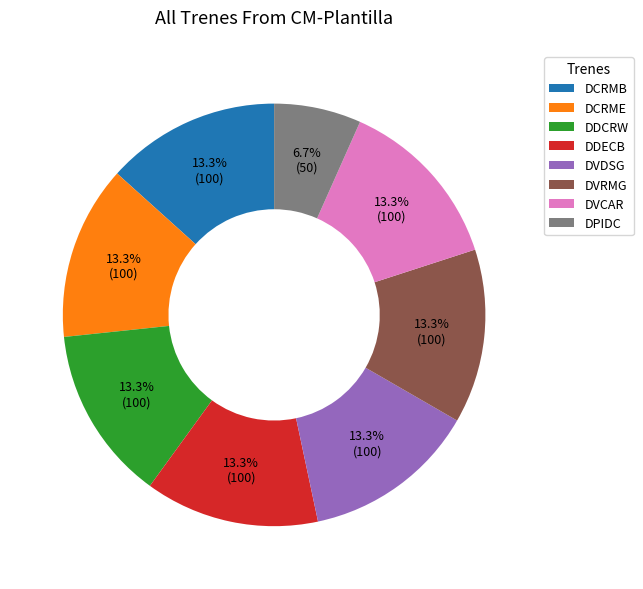

How much of the chart is everything except DVCAR?

86.7%